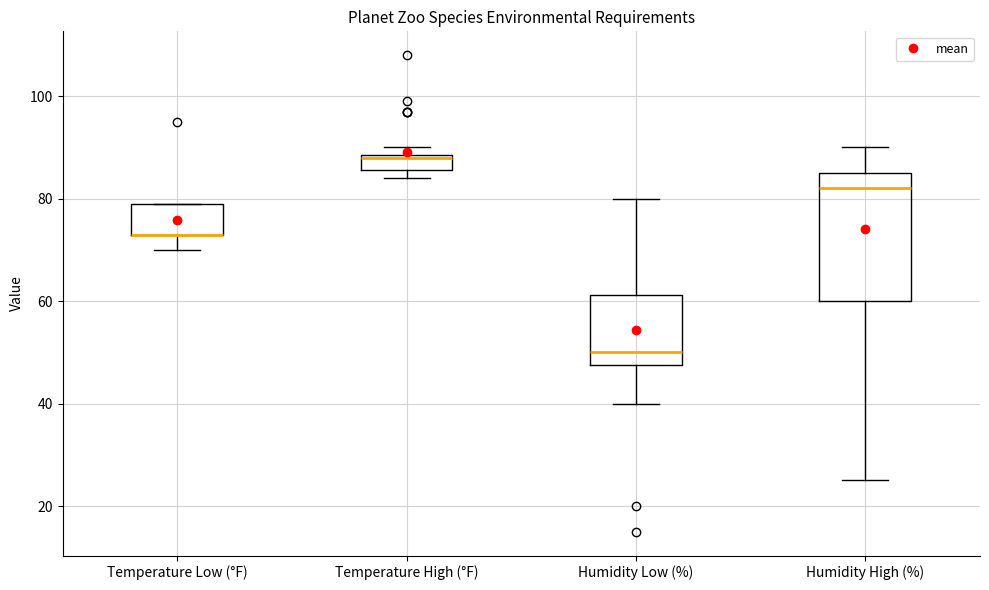

Comparing the boxes themselves (not the whiskers), which one is the tallest?

Humidity High (%)